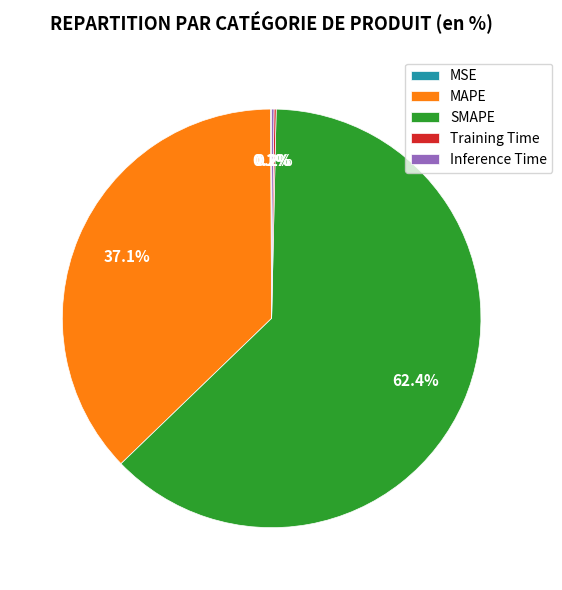

What portion of the pie excludes SMAPE?

37.6%